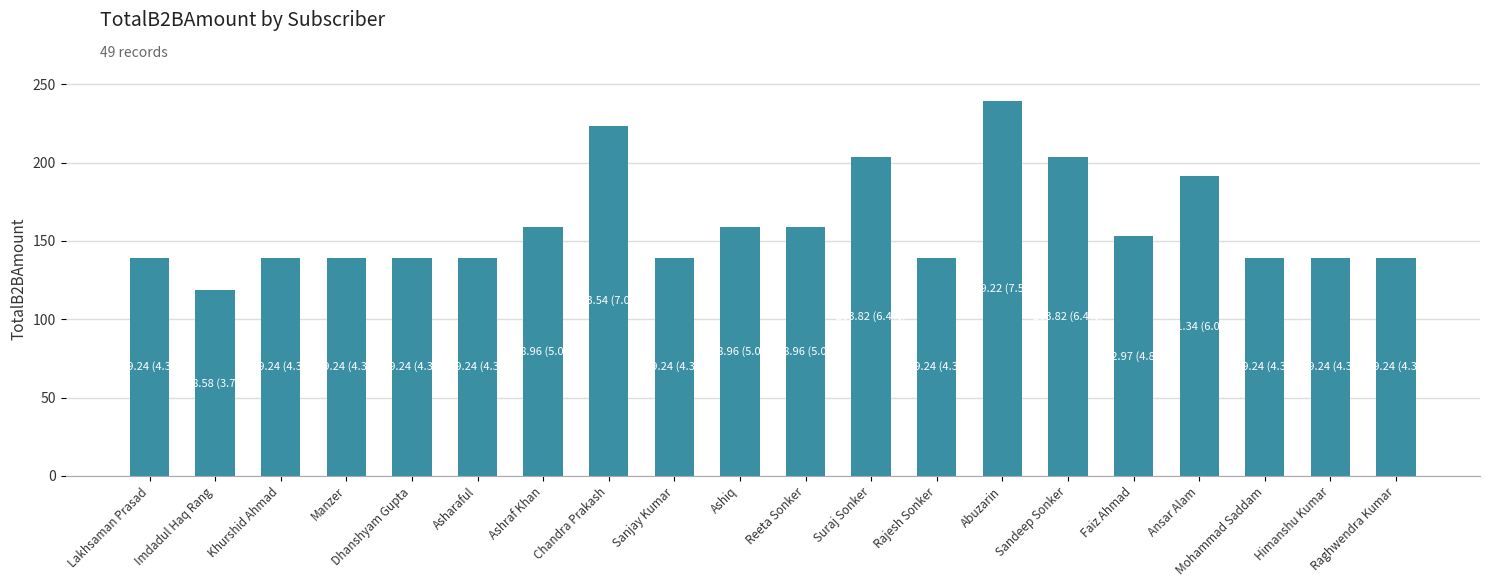

How many data points does each series have?

20